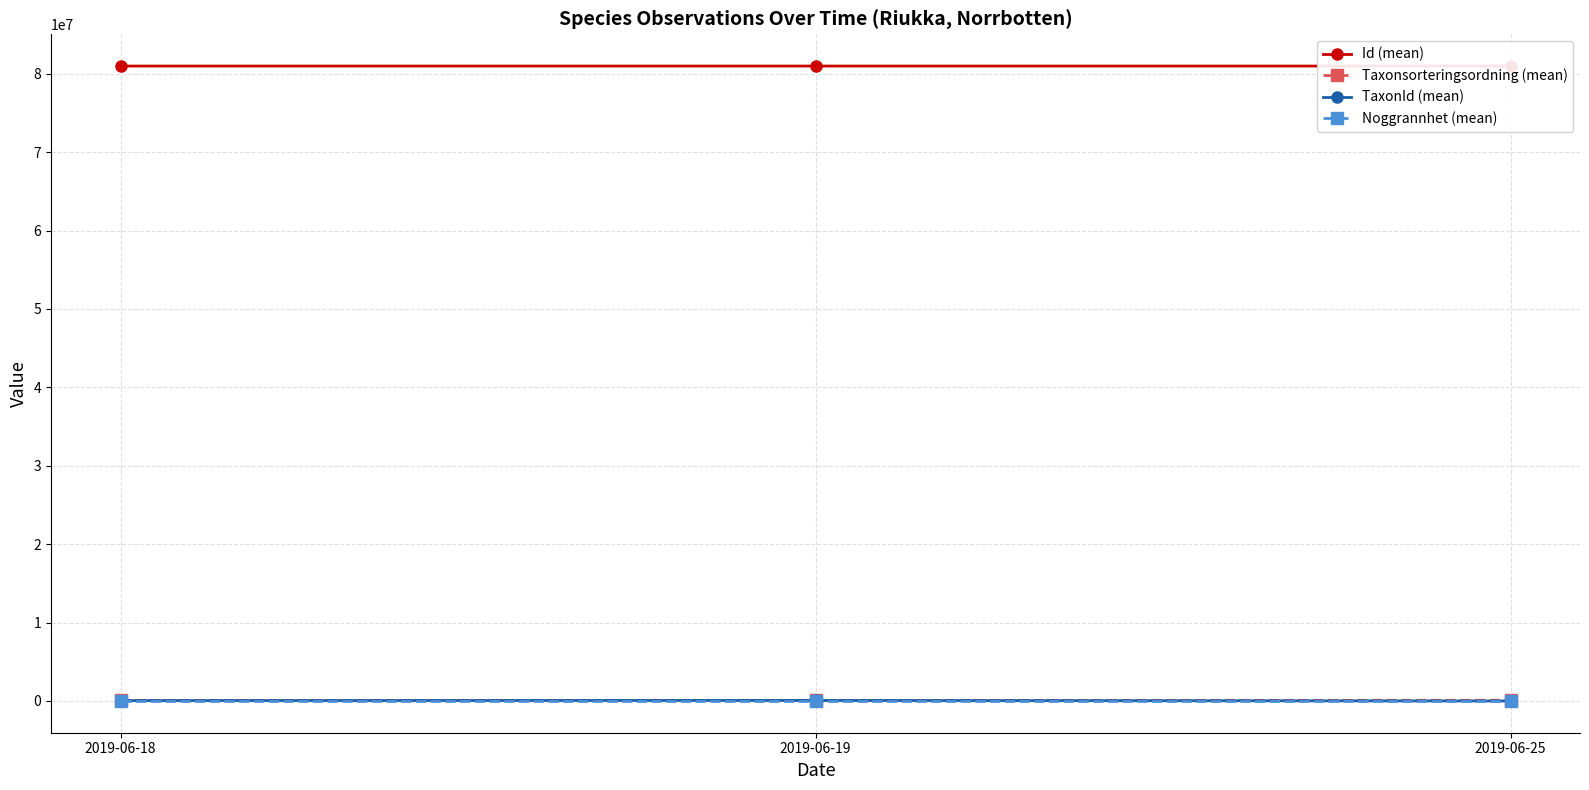

Rank the series at 2019-06-25 from highest to lowest value.

Id (mean), Taxonsorteringsordning (mean), TaxonId (mean), Noggrannhet (mean)